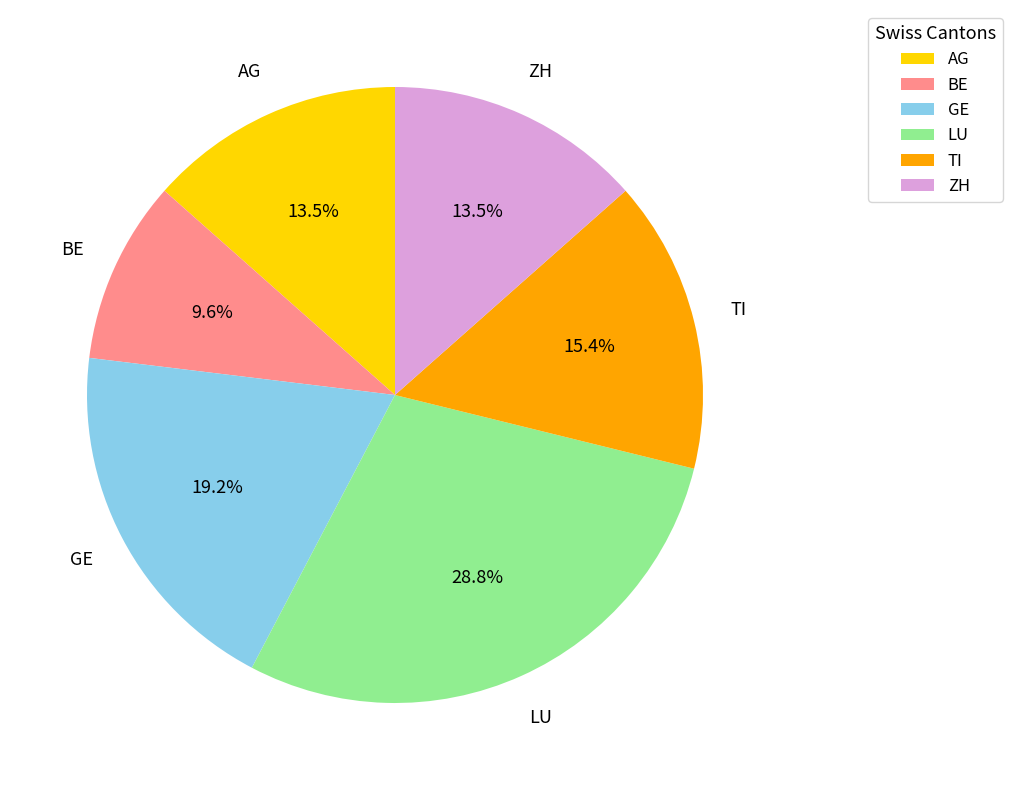

Approximately how many times larger is the value at GE compared to TI?

1.2